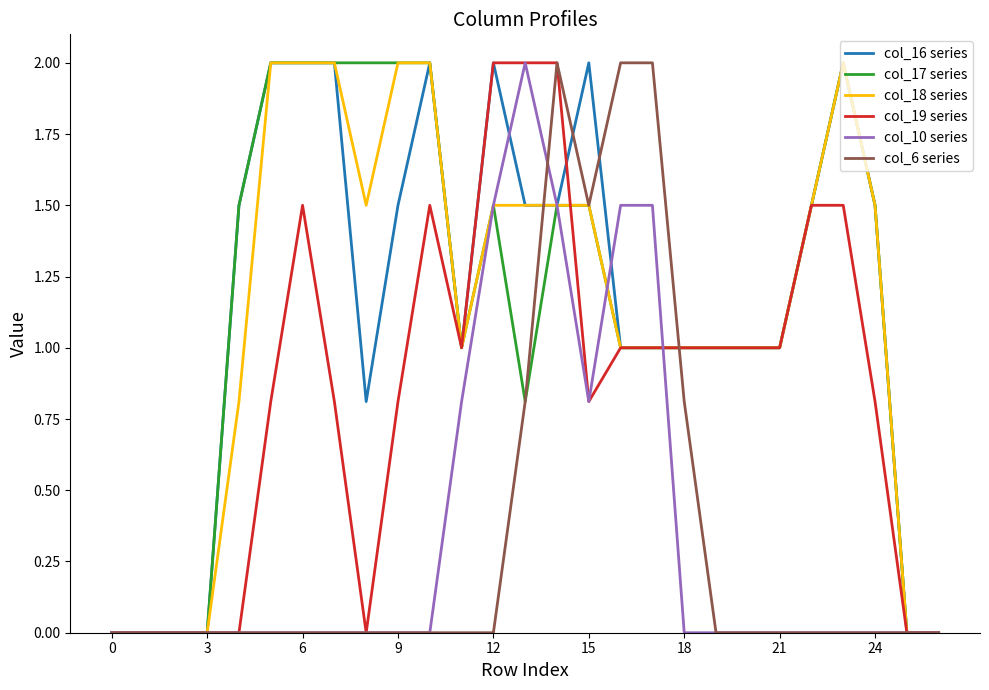

What is the maximum value for col_10 series?

2.0